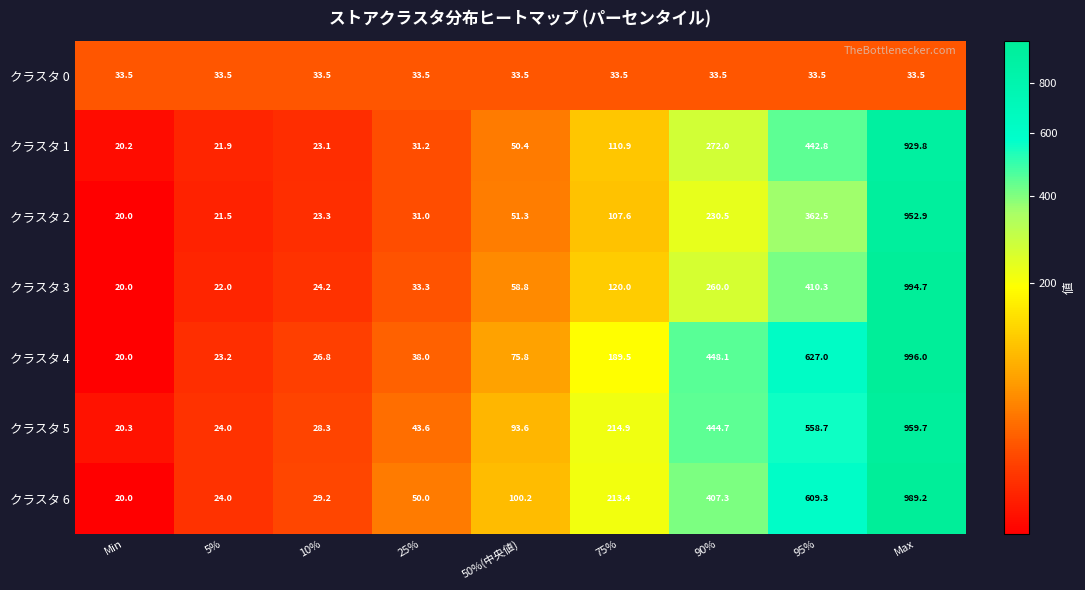

Which category has the highest value across all series?

Max